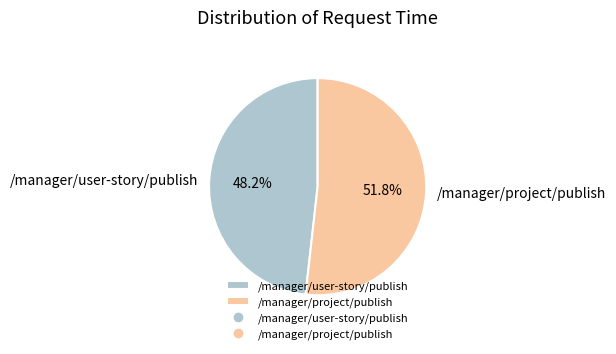

How many segments does this pie chart have?

2